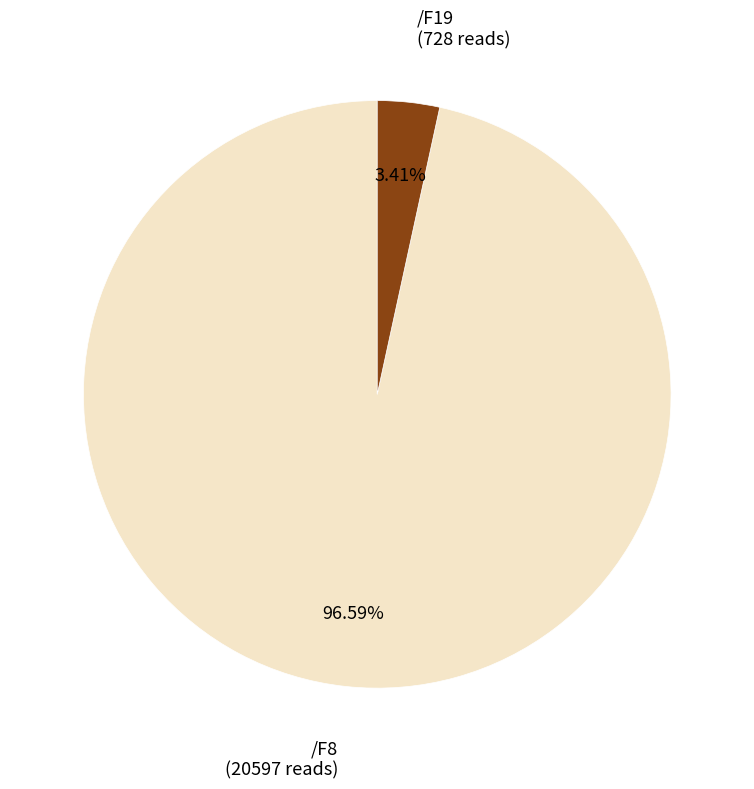

To the nearest percent, what is the difference between the /F8 and /F19 slice percentages?

93%